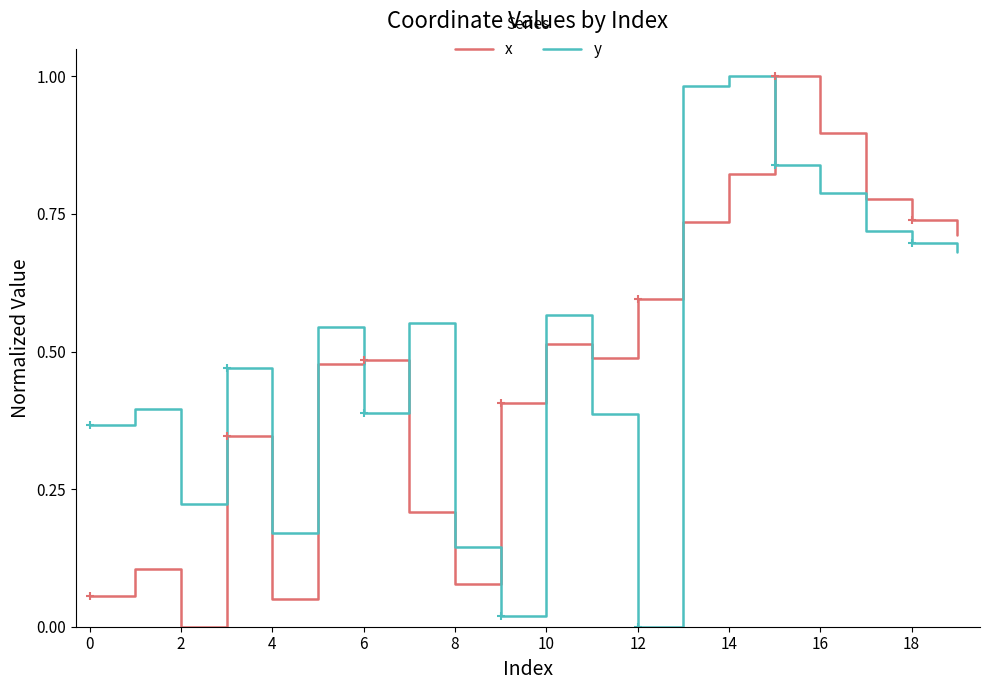

True or false: y and x cross at least once.

True